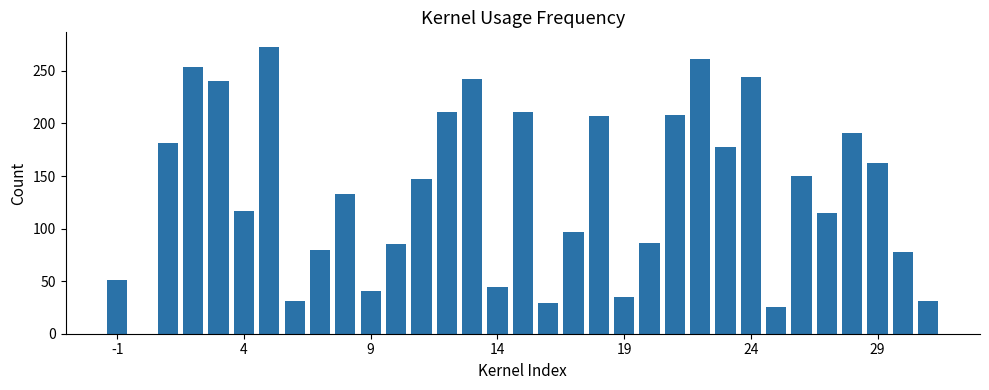

What is the greatest value displayed?

273